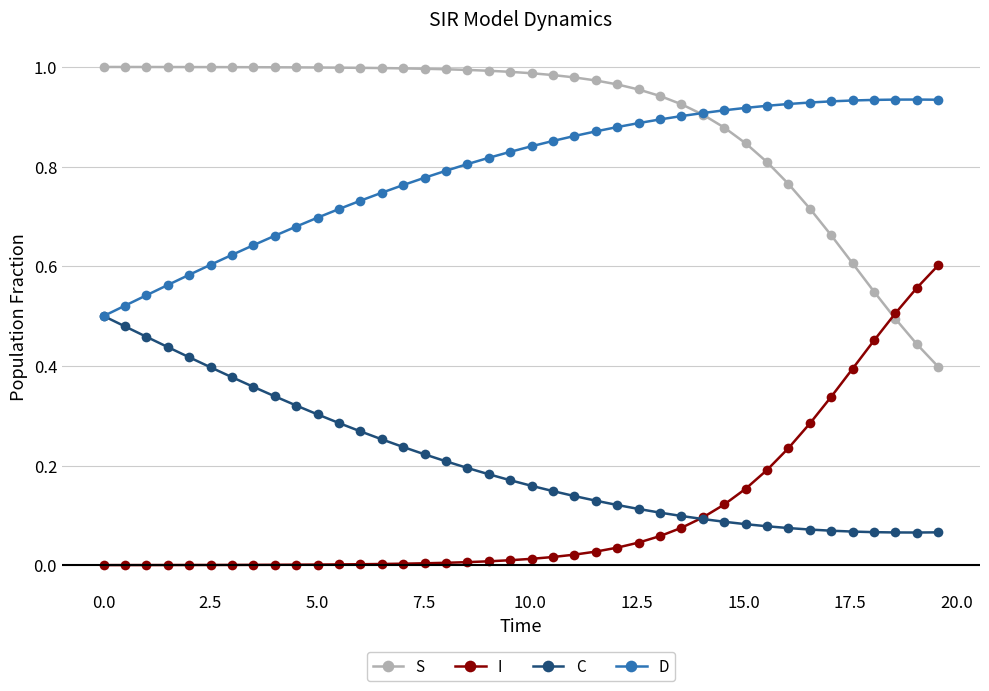

True or false: S and C intersect in this chart.

False